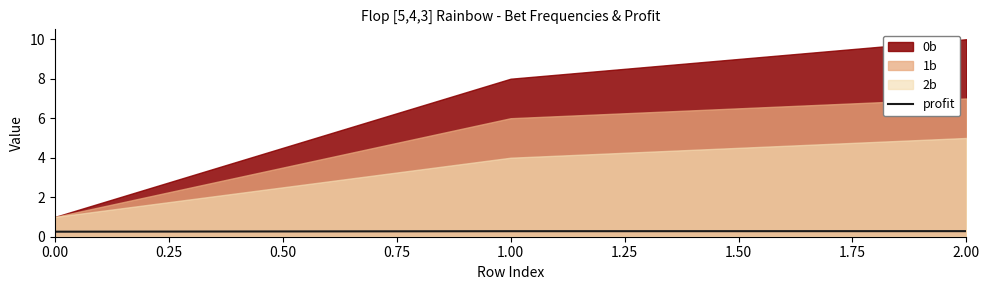

What is the maximum value for profit?

0.3